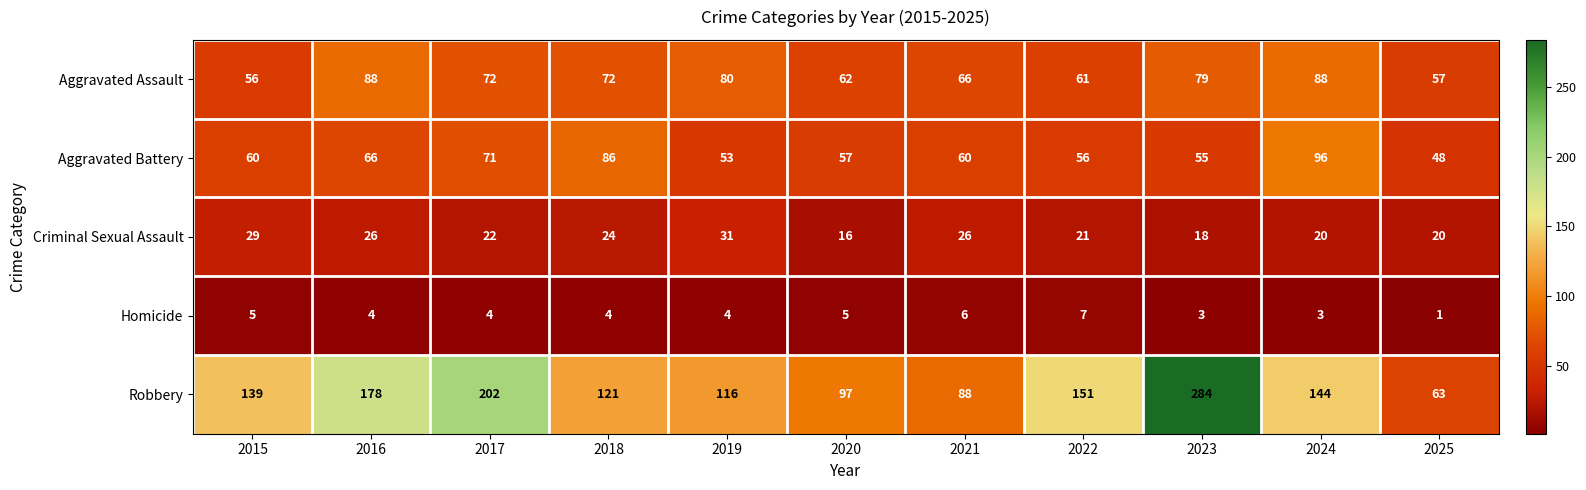

What is the sum of all Aggravated Battery values?

708